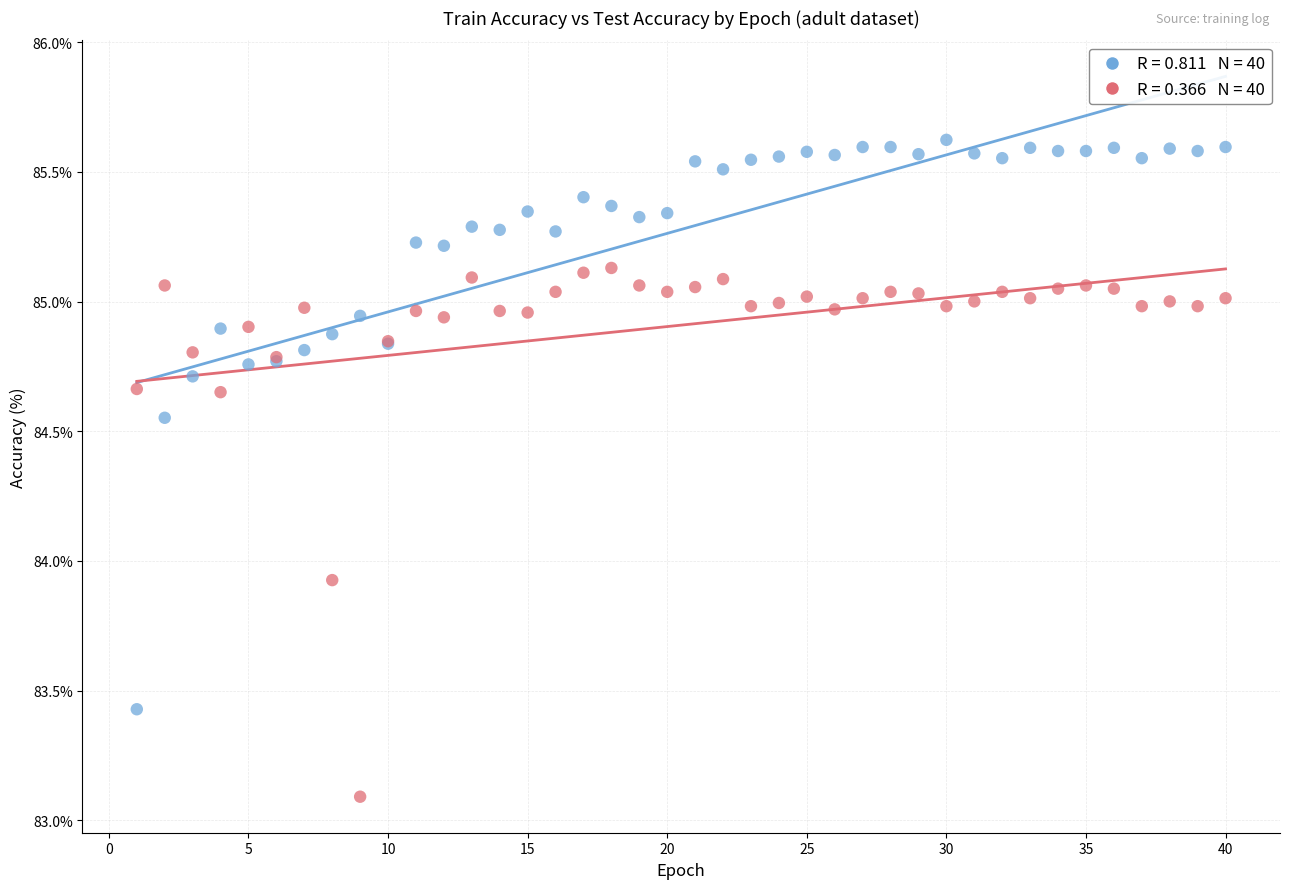

Across all series, what Y value is closest to 84?

83.9